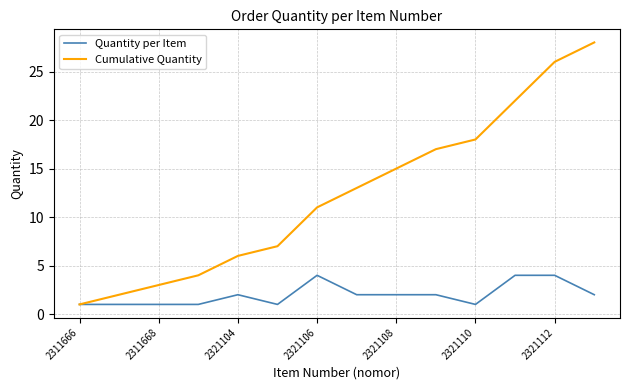

Which series has the largest total across all categories?

Cumulative Quantity